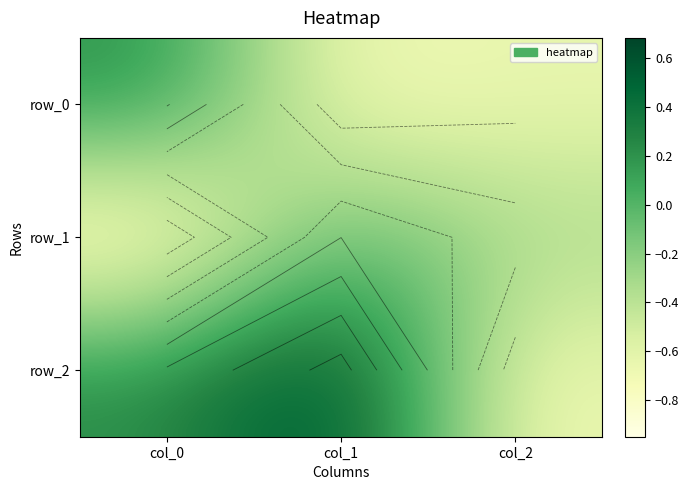

What is the difference between the row_0 values at col_0 and col_1?

0.9